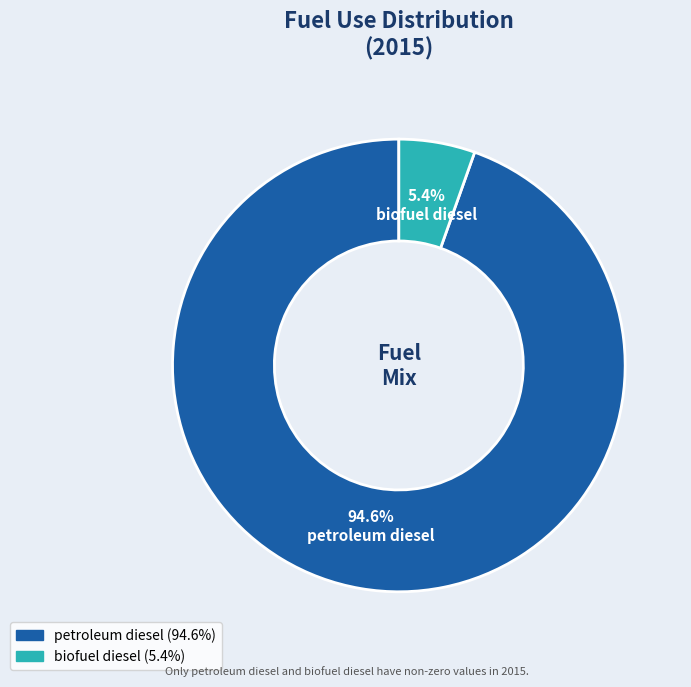

To the nearest percent, what is the average slice percentage?

50%